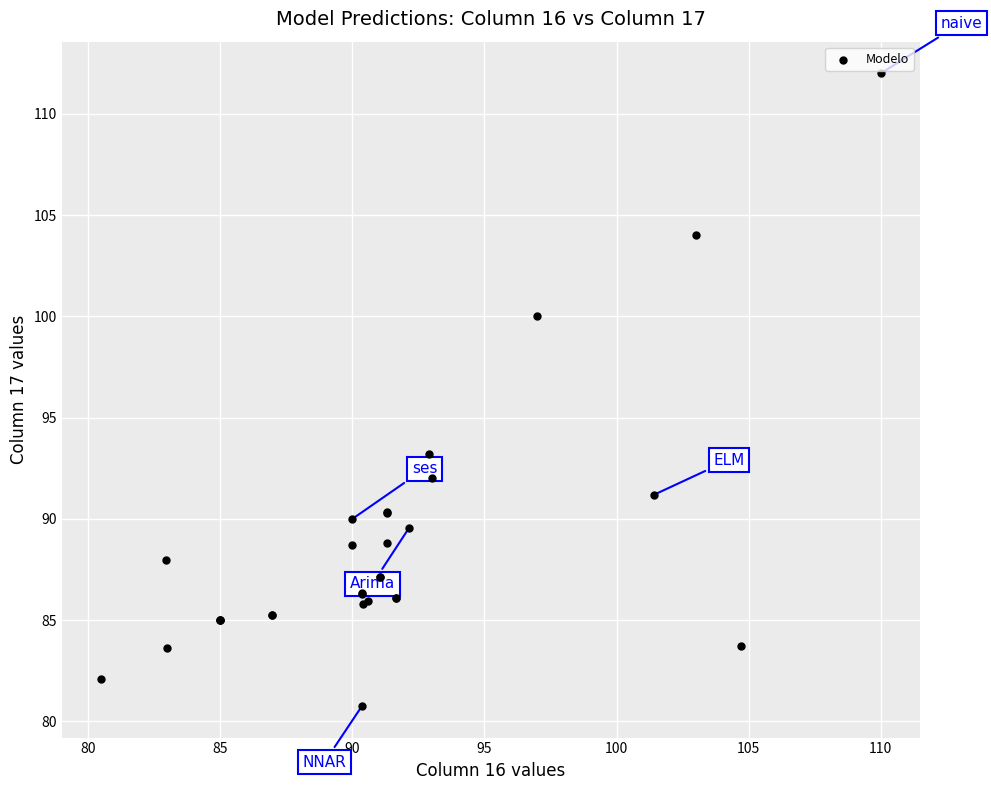

What Y value in the scatter plot is closest to 96?

93.2